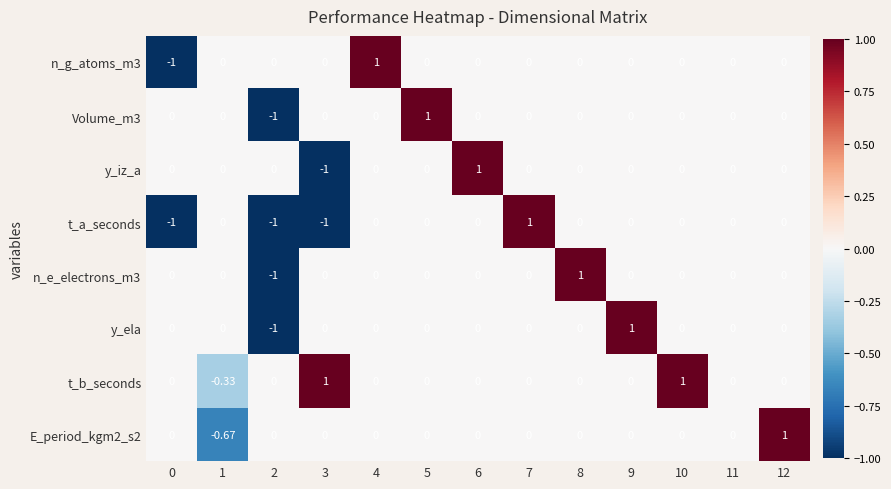

Which series has the largest total across all categories?

t_b_seconds